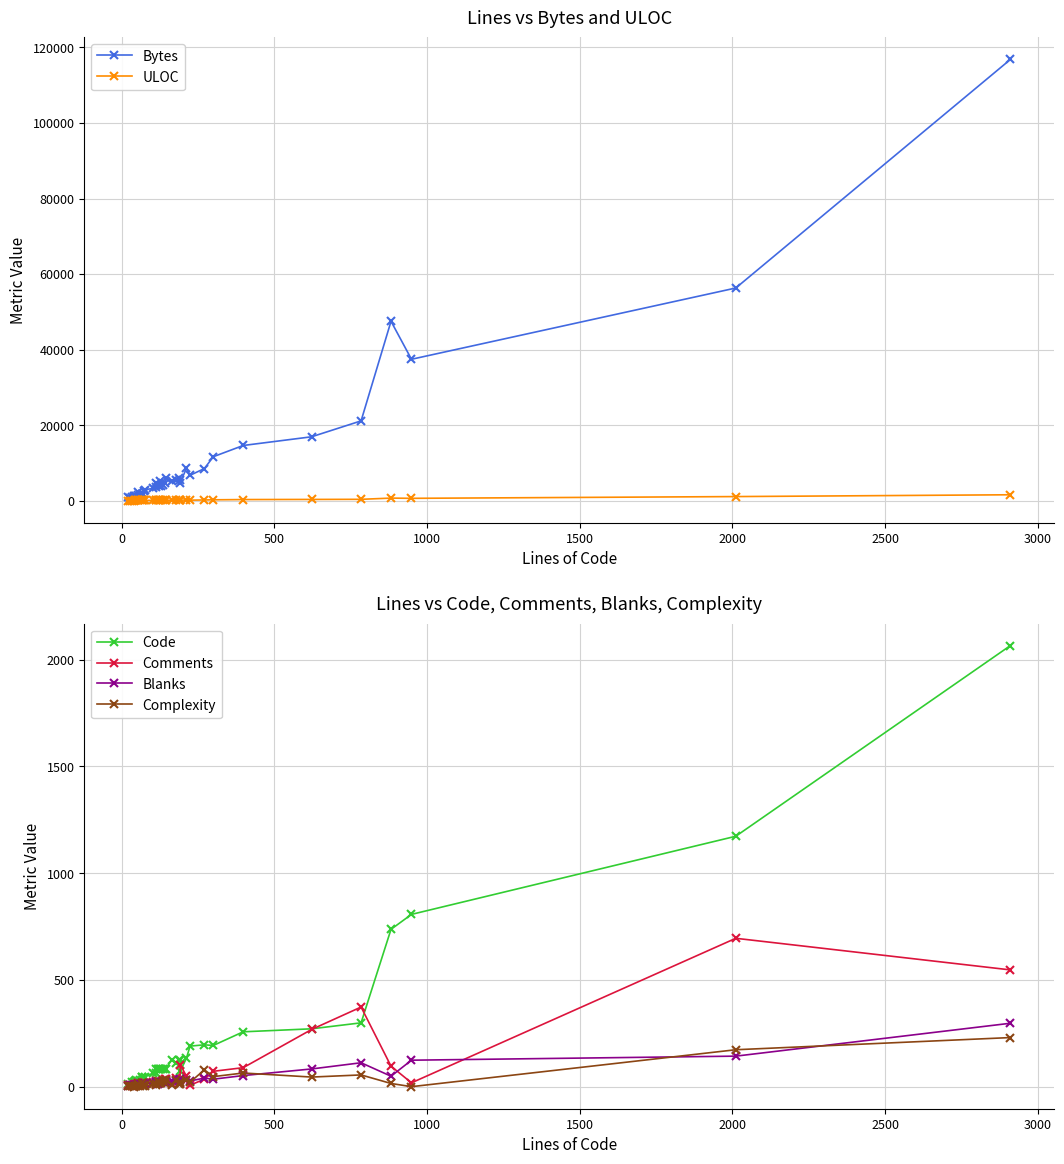

What are all the series names shown in the legend?

Bytes, ULOC, Code, Comments, Blanks, Complexity